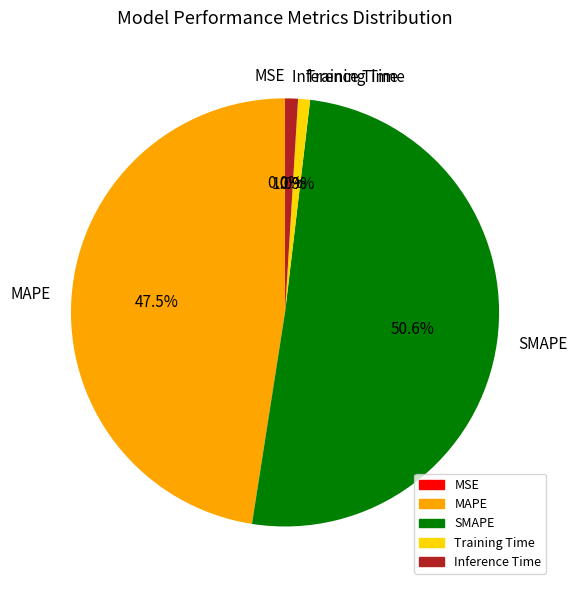

Which category accounts for the majority?

SMAPE